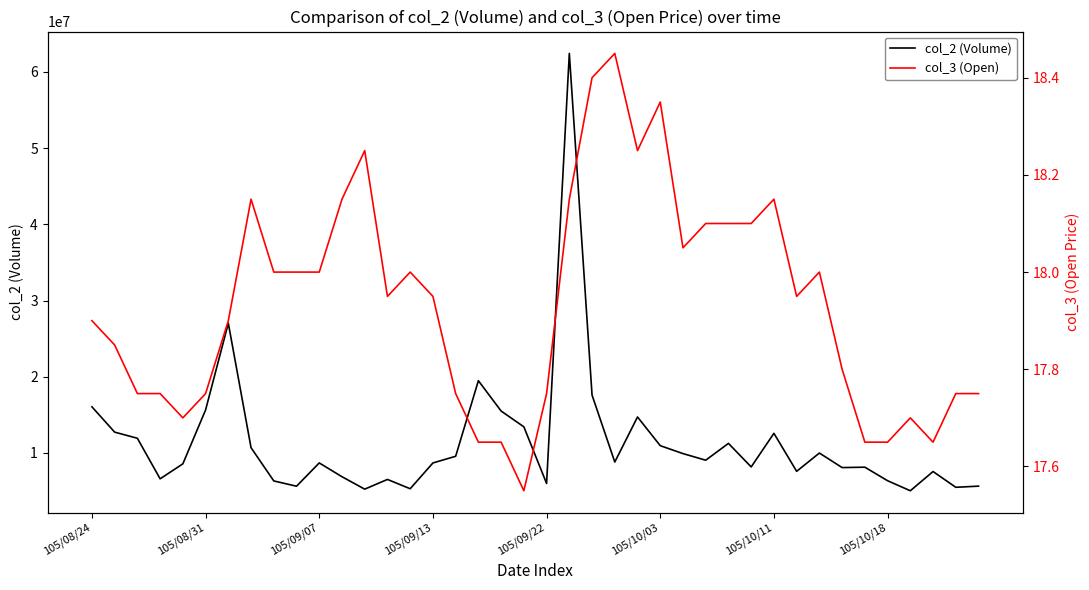

How many values in the col_2 (Volume) series are below 8812086?

20